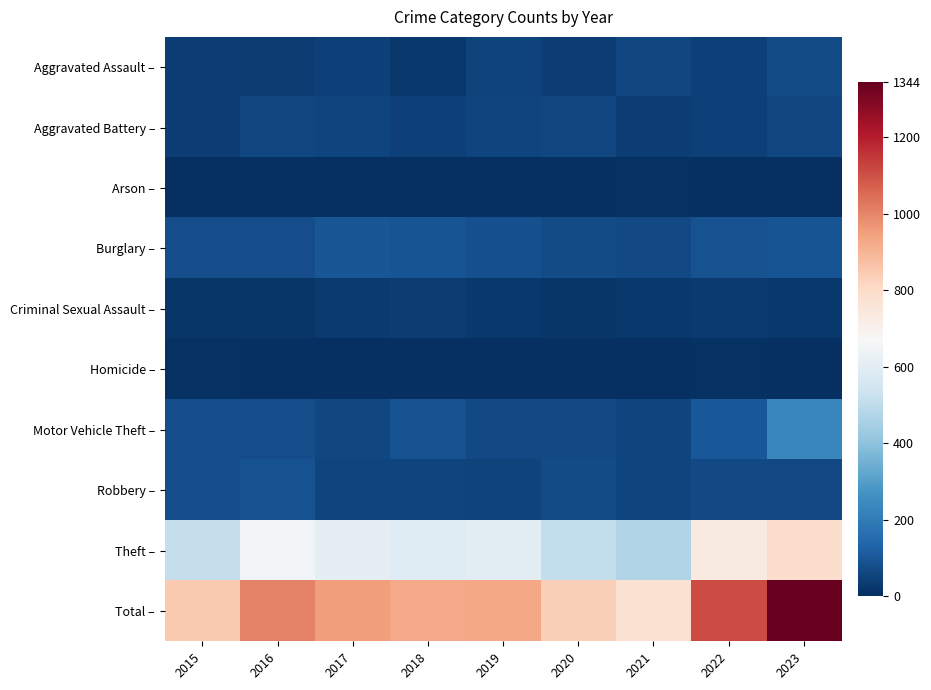

Reading left to right, list all the values displayed in this chart.

Aggravated Assault –: 2015=37	2016=35	2017=47	2018=23	2019=49	2020=37	2021=60	2022=44	2023=73
Aggravated Battery –: 2015=38	2016=59	2017=53	2018=45	2019=57	2020=58	2021=39	2022=43	2023=58
Arson –: 2015=0	2016=1	2017=1	2018=1	2019=2	2020=3	2021=7	2022=4	2023=2
Burglary –: 2015=78	2016=75	2017=95	2018=92	2019=81	2020=70	2021=63	2022=88	2023=91
Criminal Sexual Assault –: 2015=19	2016=17	2017=28	2018=34	2019=26	2020=18	2021=21	2022=27	2023=25
Homicide –: 2015=9	2016=3	2017=3	2018=1	2019=0	2020=2	2021=2	2022=6	2023=3
Motor Vehicle Theft –: 2015=77	2016=77	2017=60	2018=86	2019=63	2020=68	2021=55	2022=101	2023=235
Robbery –: 2015=78	2016=84	2017=55	2018=57	2019=52	2020=69	2021=55	2022=65	2023=66
Theft –: 2015=513	2016=654	2017=613	2018=585	2019=600	2020=507	2021=470	2022=732	2023=791
Total –: 2015=849	2016=1005	2017=955	2018=924	2019=930	2020=832	2021=772	2022=1110	2023=1344